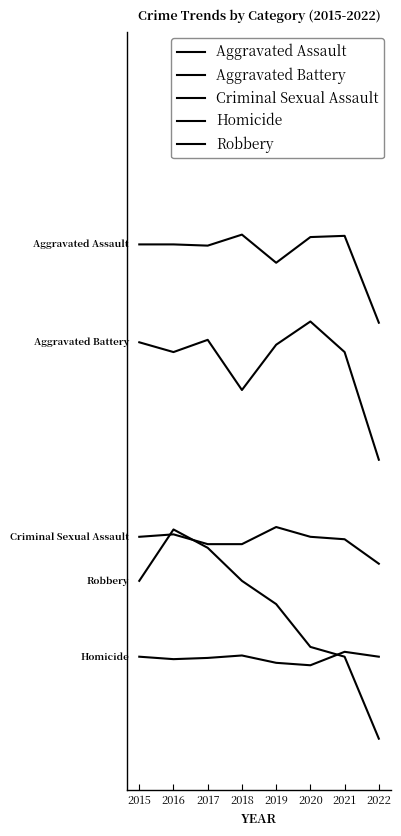

In Homicide, how many points are lower than both neighbors (excluding endpoints)?

2